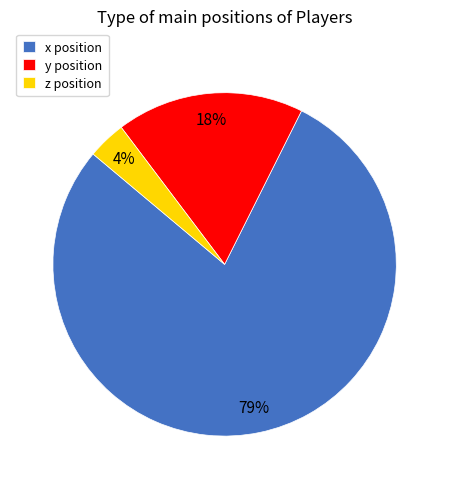

To the nearest percent, what is the average slice percentage?

33%